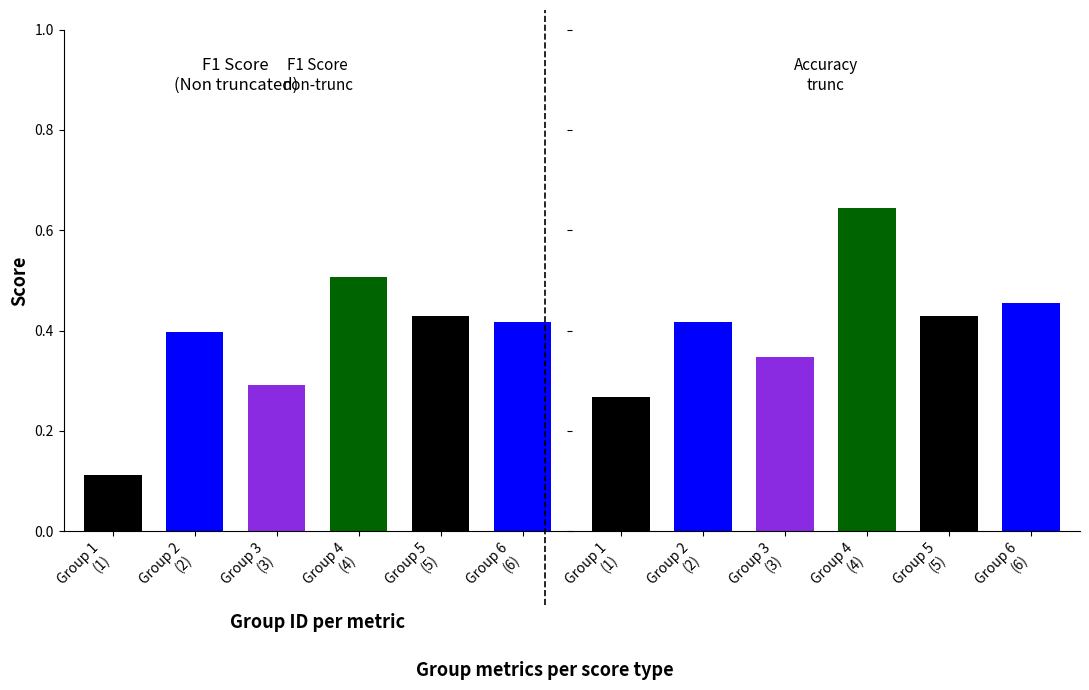

How many categories are shown in the chart?

6